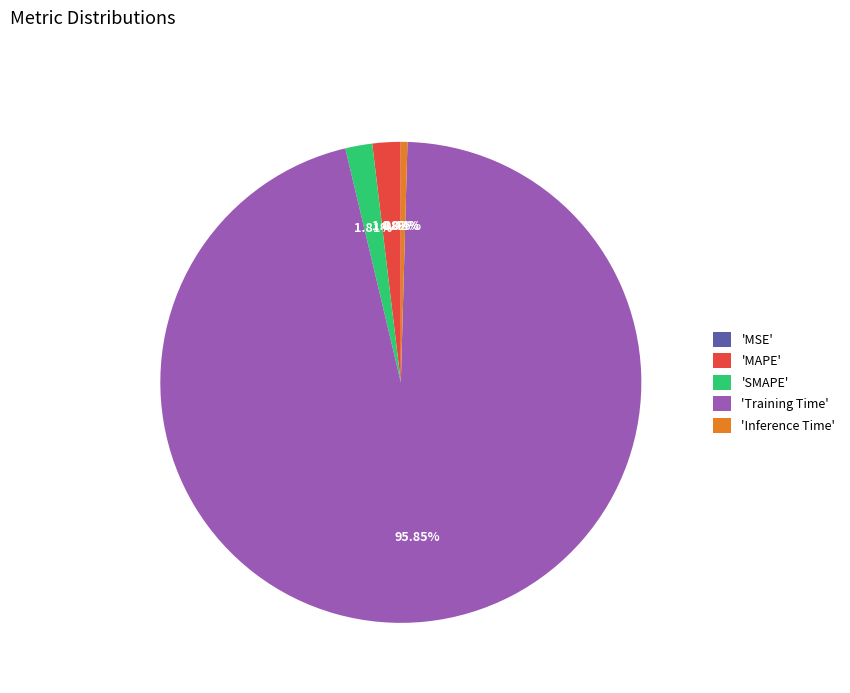

Do 'Inference Time' and 'SMAPE' together represent more than half of the pie?

No